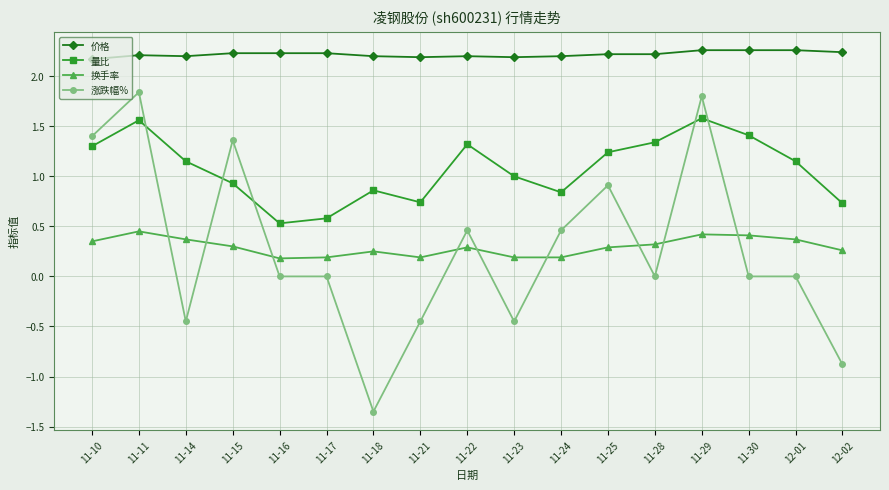

Count the number of categories in the chart.

17